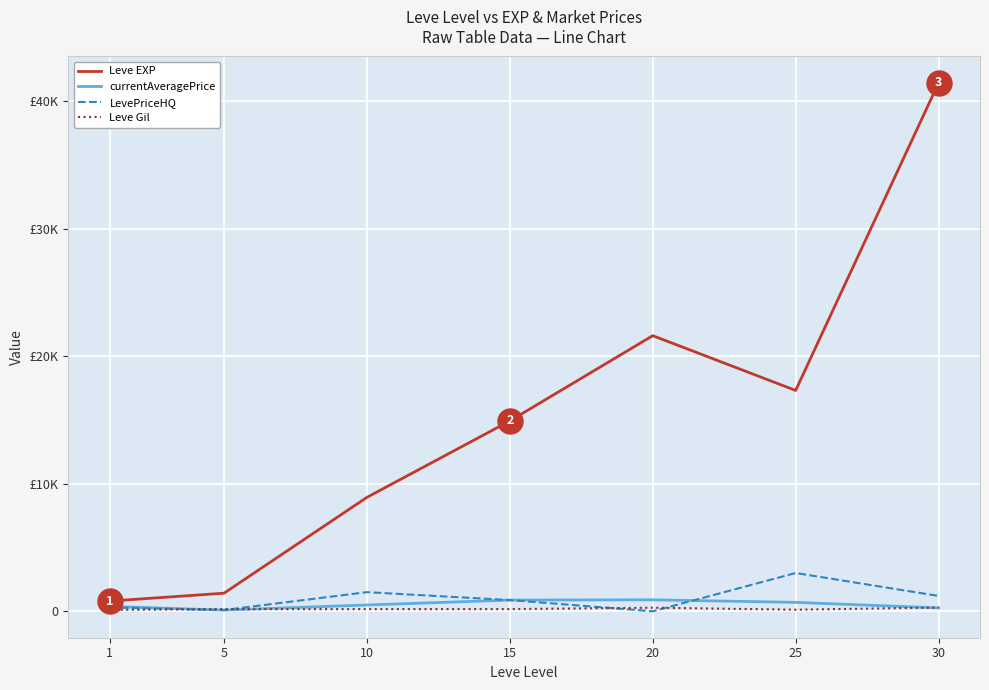

What is the sum of all currentAveragePrice values?

3721.3